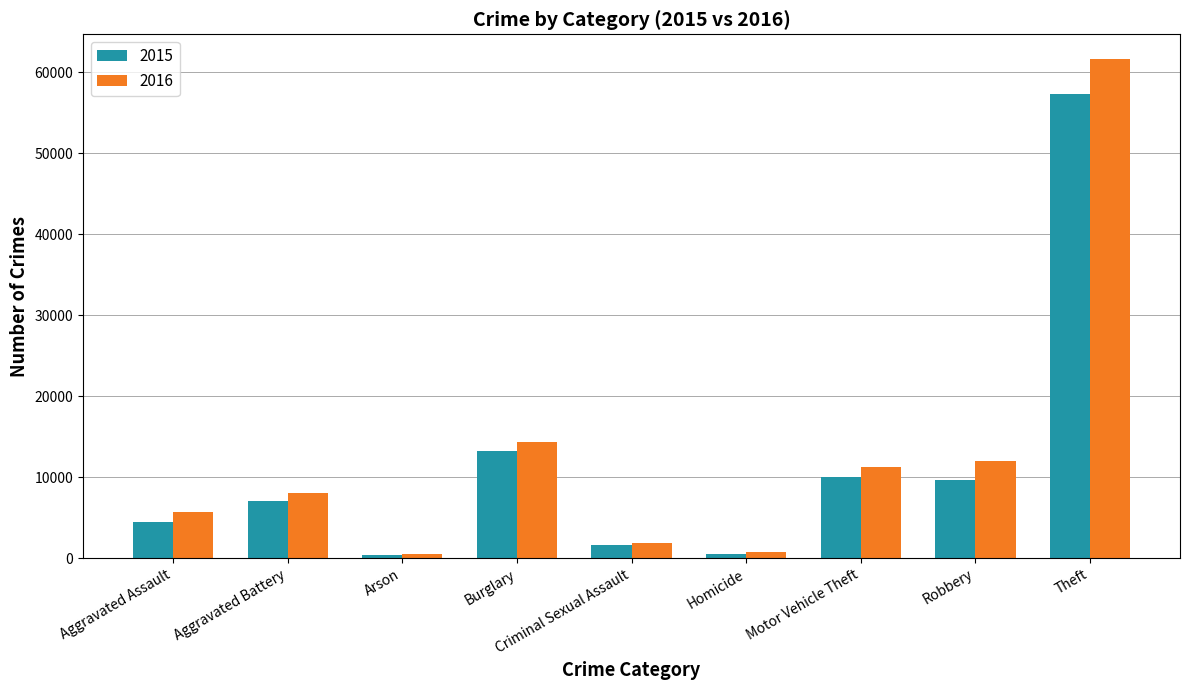

True or false: 2016 has a value of 1824 at Criminal Sexual Assault.

True